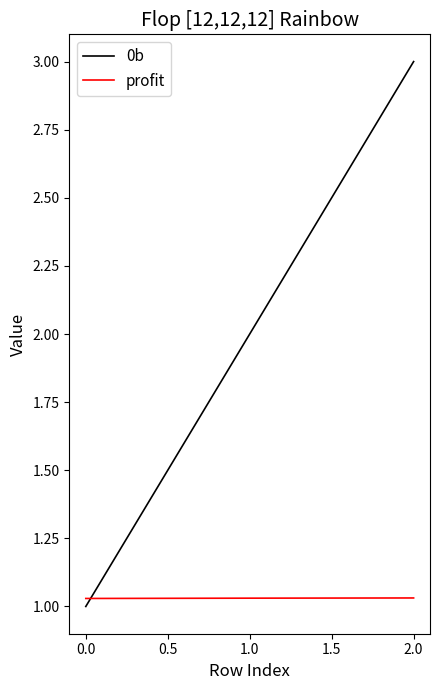

The value of 0b at 1.0 is 3.2. True or false?

False